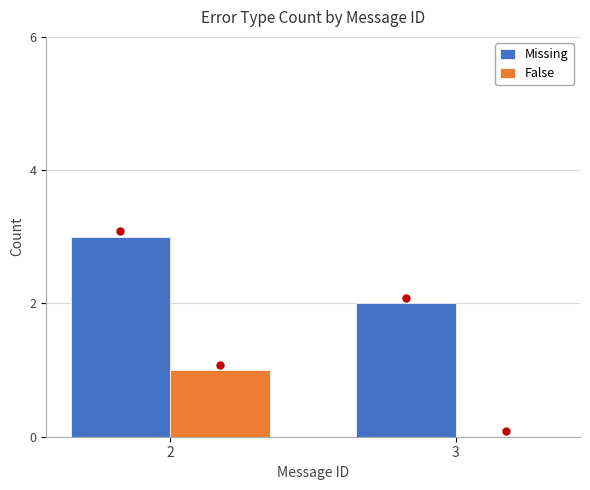

How many False values are between 0 and 1?

2